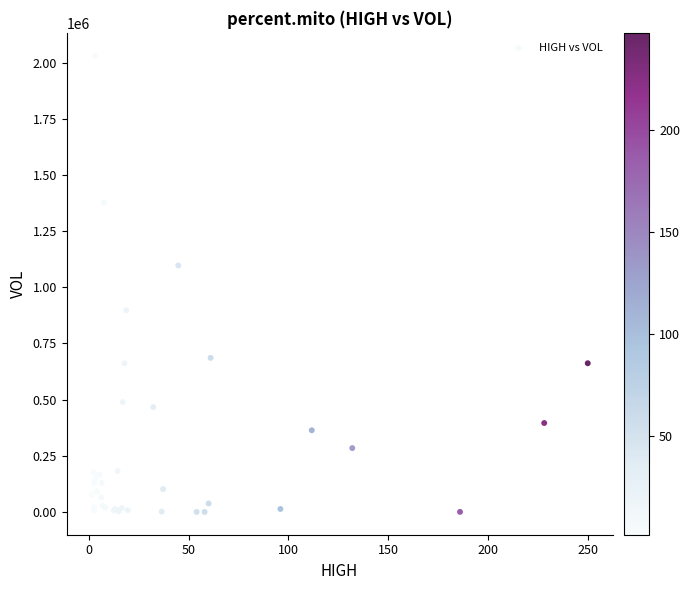

What Y value in the scatter plot is closest to 1015600?

1097000